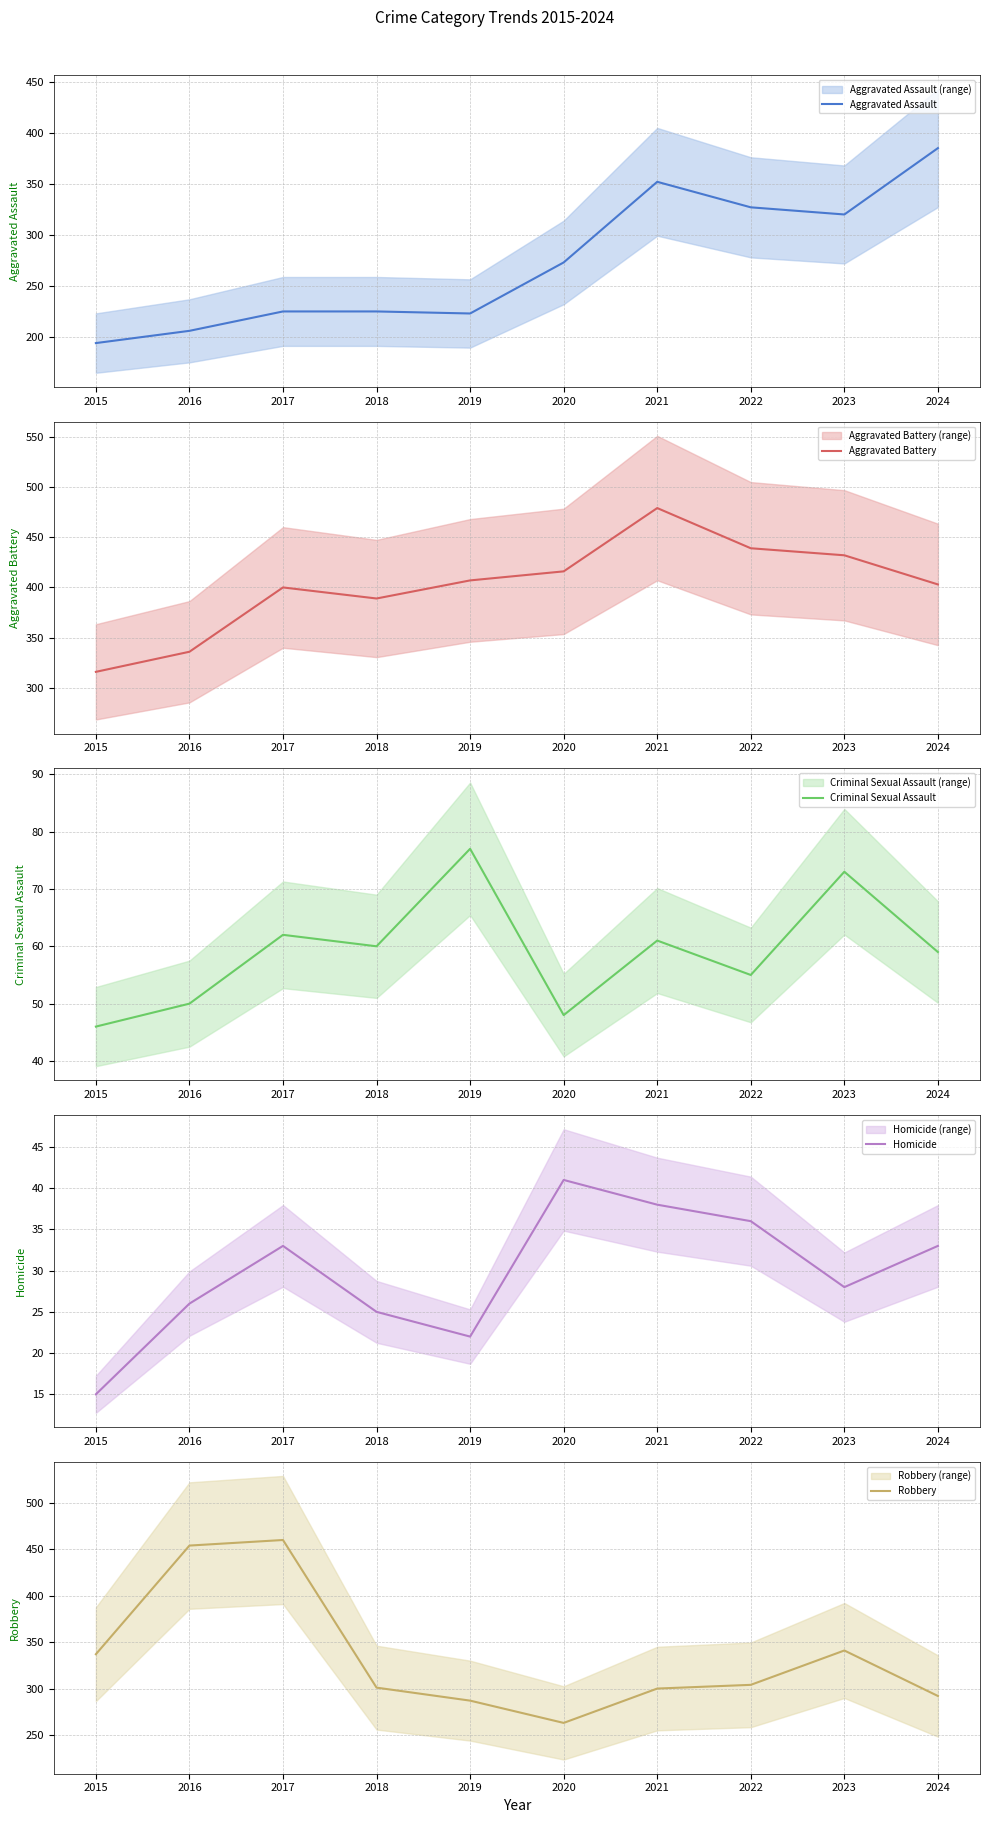

What is the lowest value of the Aggravated Battery series?

316